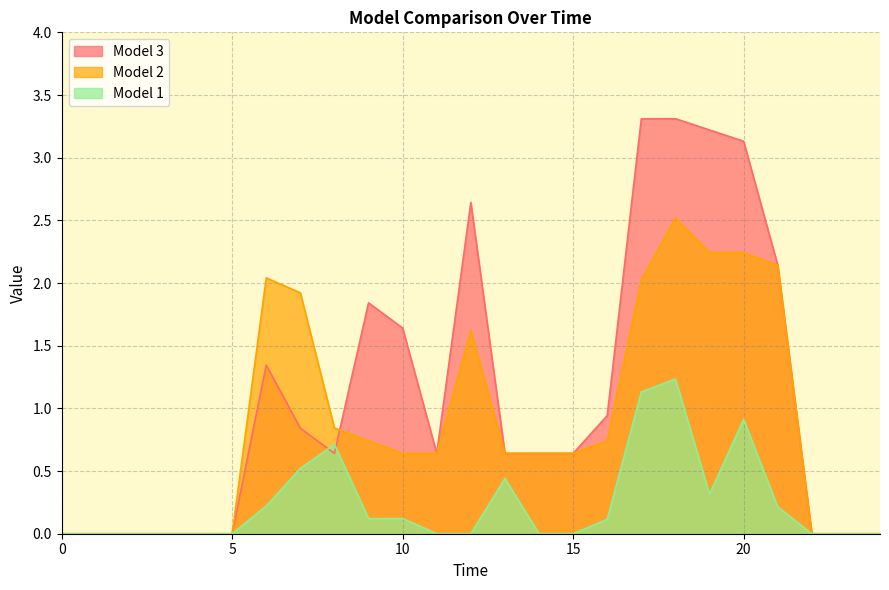

Where is the first local maximum for Model 1?

8